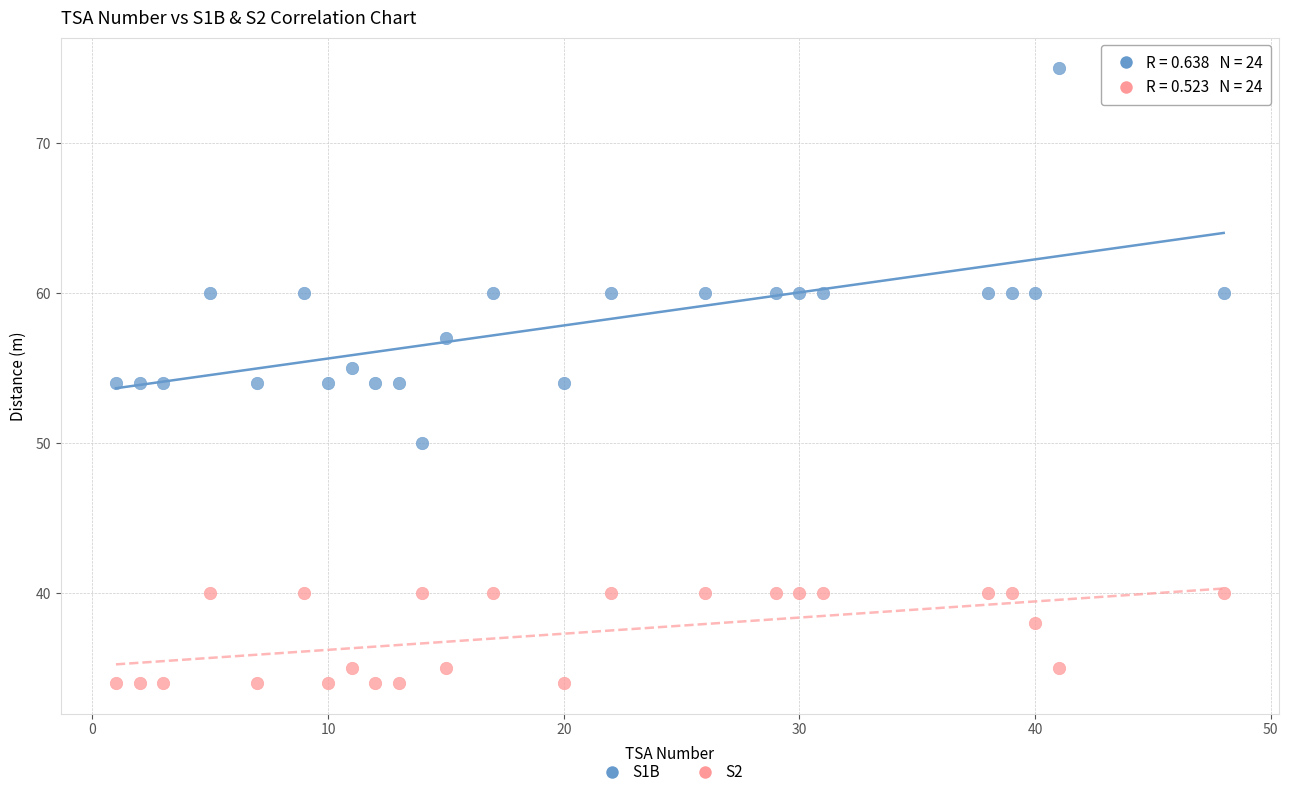

Which series contains the highest Y value?

S1B